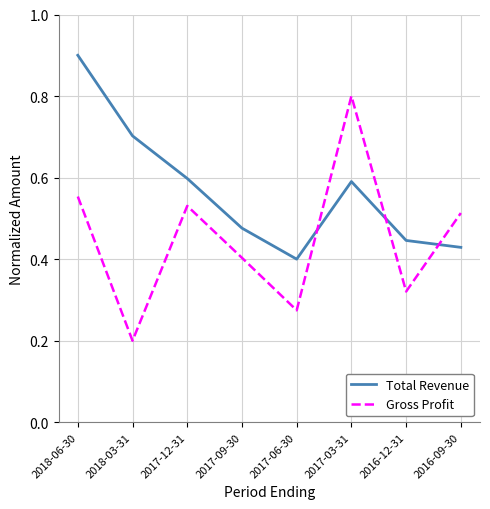

Which category has the lowest value across all series?

2018-03-31